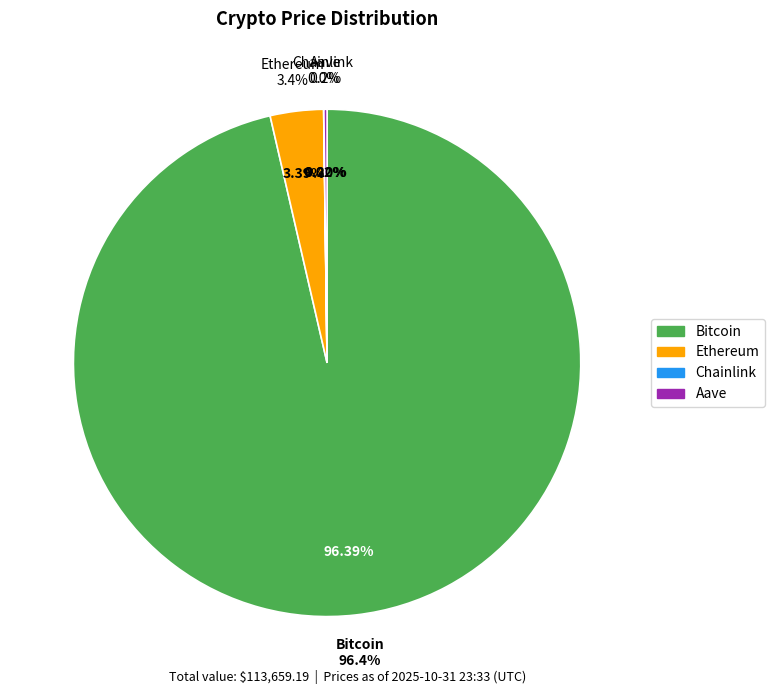

What is the ratio of the value at Chainlink to the value at Aave?

0.1